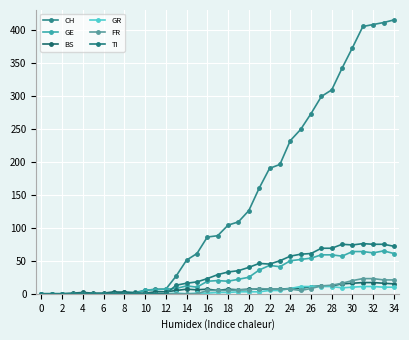

Rank the series by their maximum value, from lowest to highest.

GR, BS, FR, GE, TI, CH